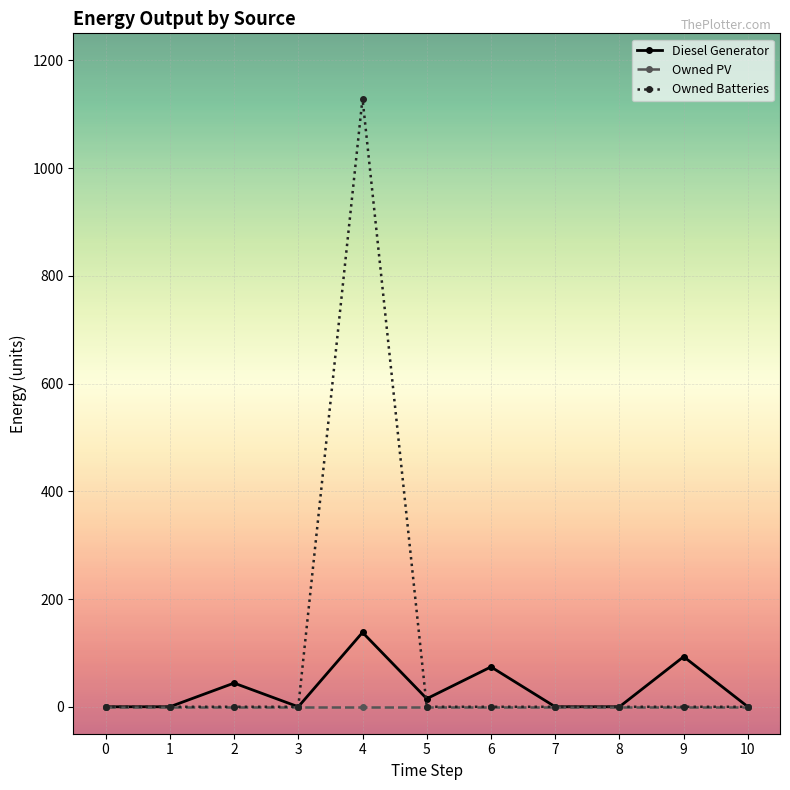

True or false: Owned PV has a value of 0.0 at 4.

True